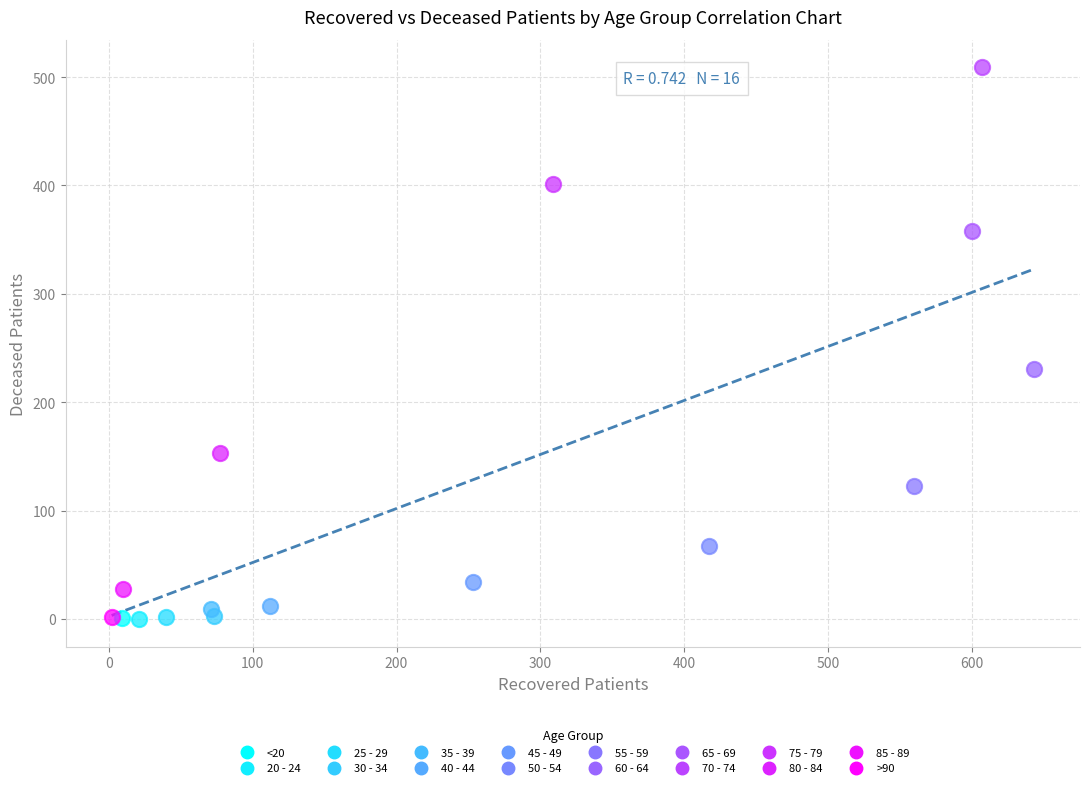

Which series contains the highest Y value?

70 - 74